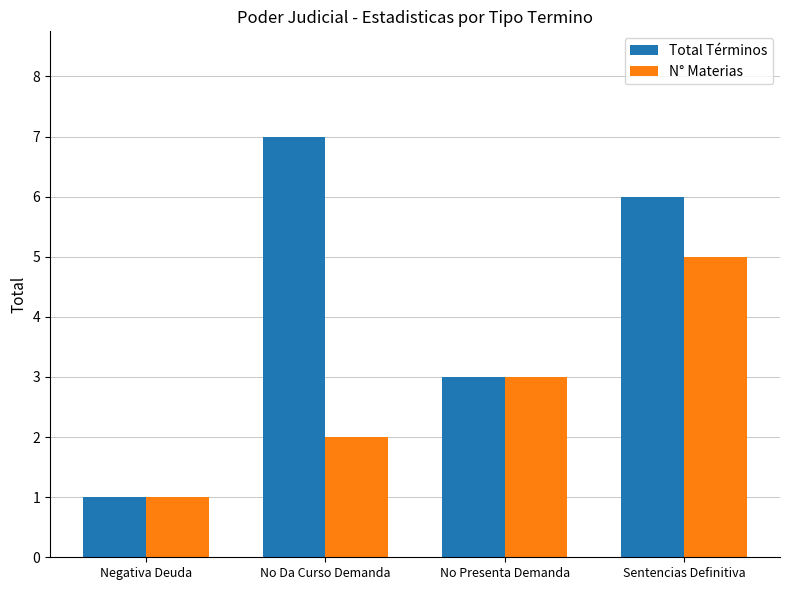

Which series has the largest range (max minus min)?

Total Términos